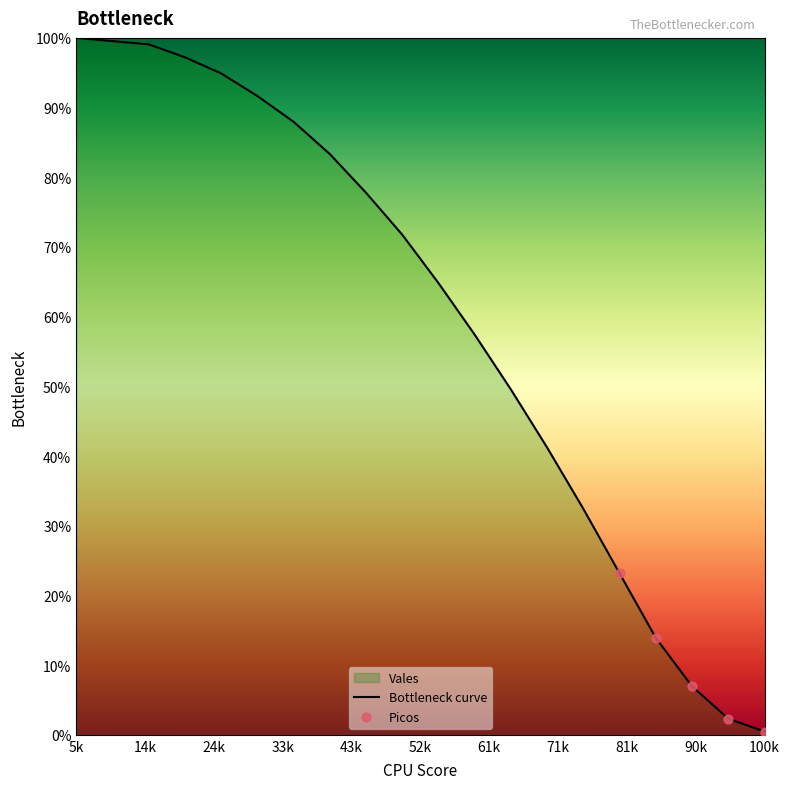

What is the maximum value shown in the chart?

100.0